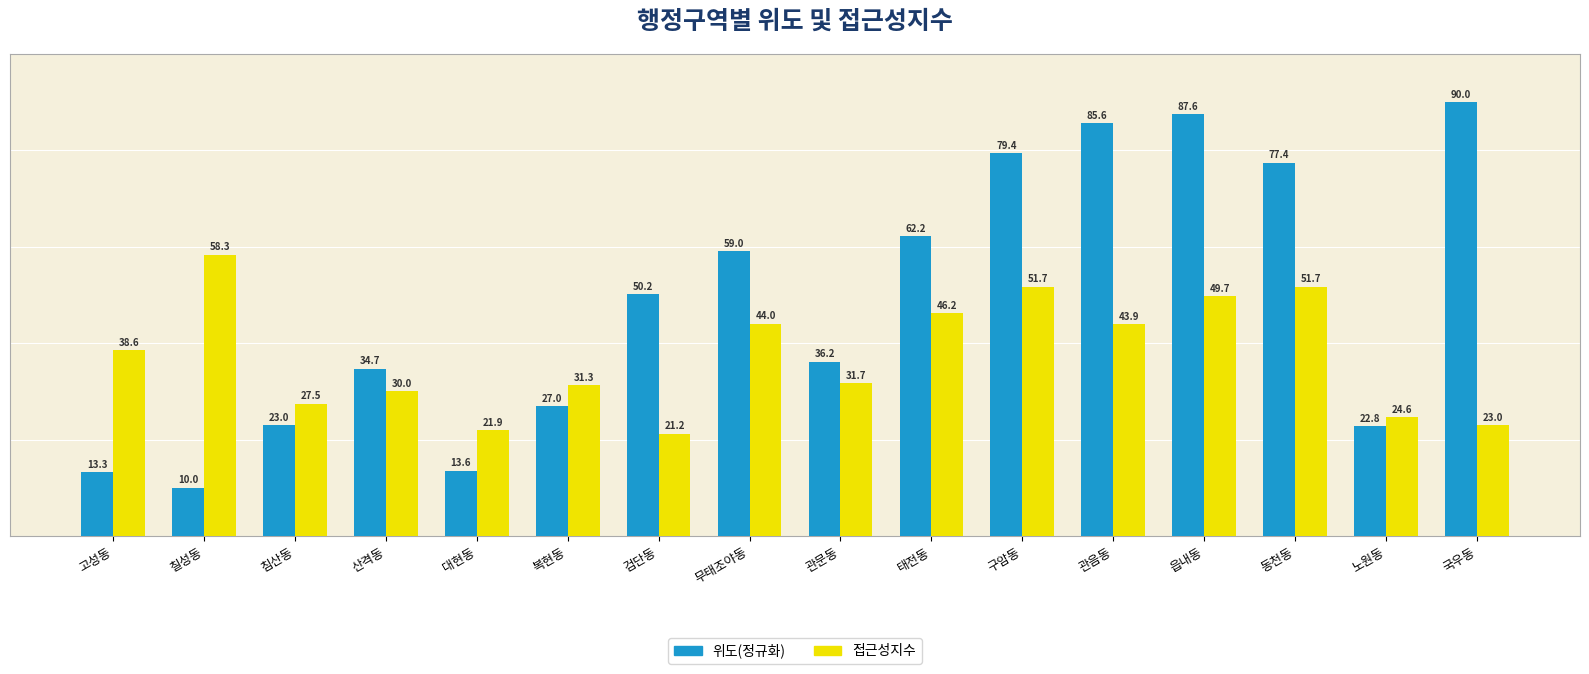

Rank the series by their maximum value, from lowest to highest.

접근성지수, 위도(정규화)